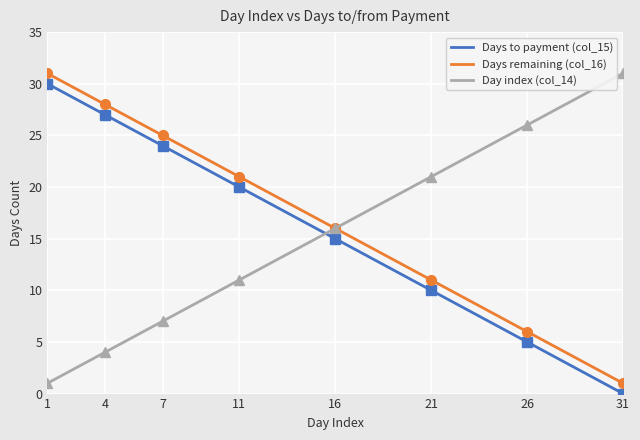

True or false: Days remaining (col_16) has more than 0 points higher than both neighbors.

False